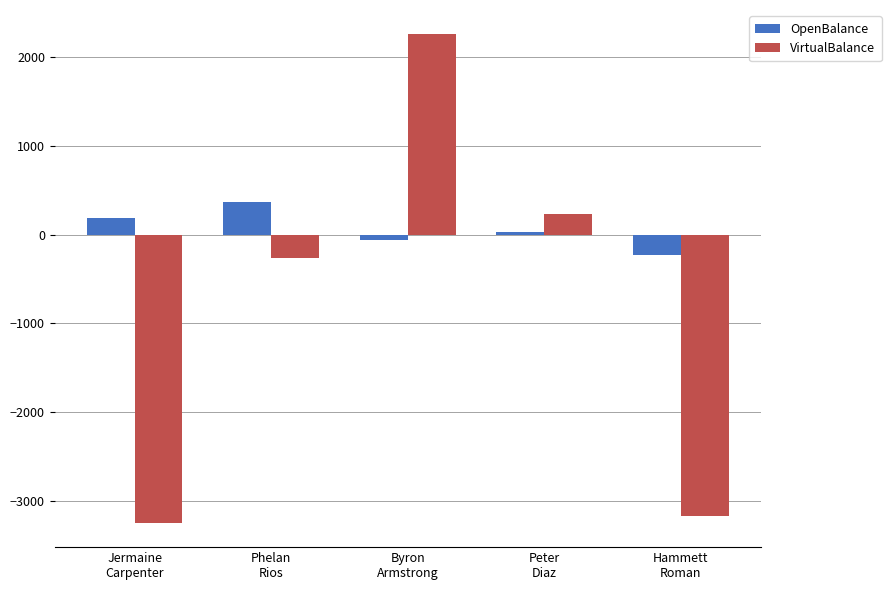

How many categories are shown in the chart?

5